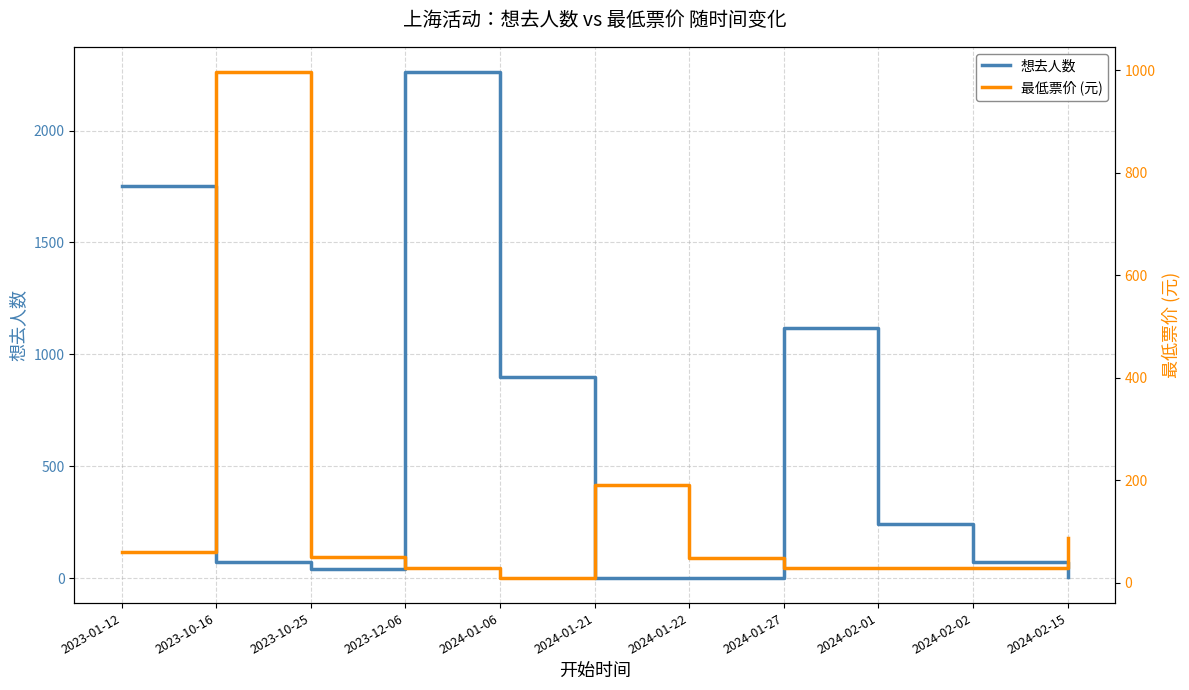

Which series has the largest range (max minus min)?

想去人数